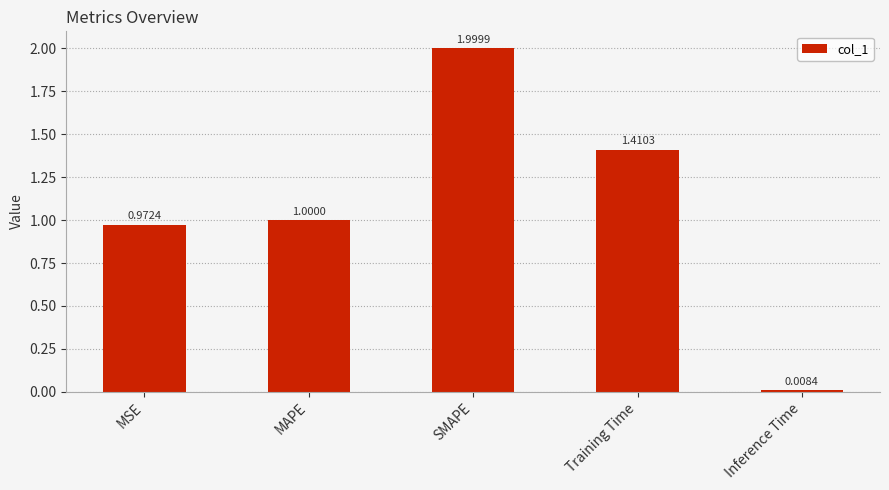

Which has a higher value, Inference Time or MAPE?

MAPE